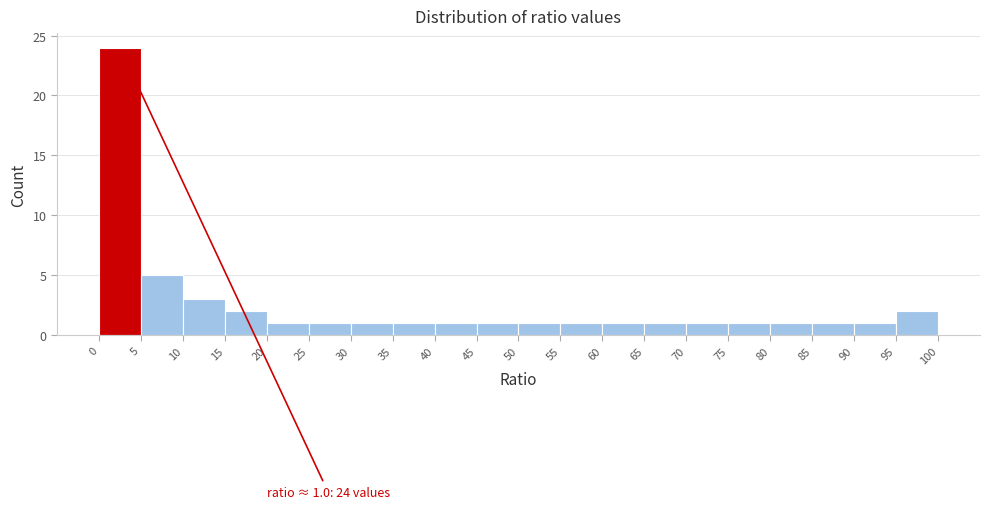

Which range on the x-axis has the tallest bar?

0 to 5